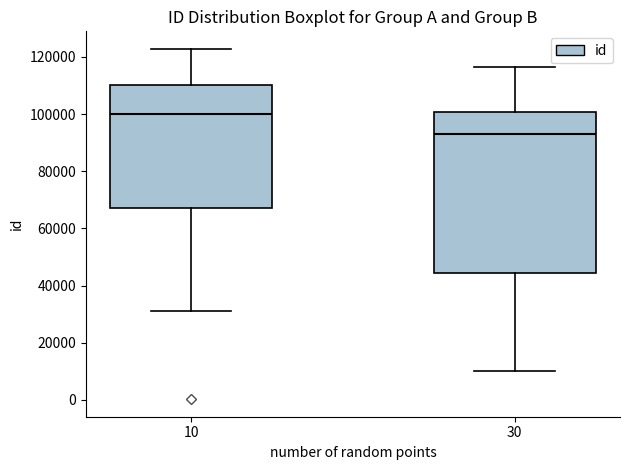

Where is the upper edge of the box at x = 30 on the y-axis? The values are not printed on the chart, so give them approximately, as read against the axis.

100000